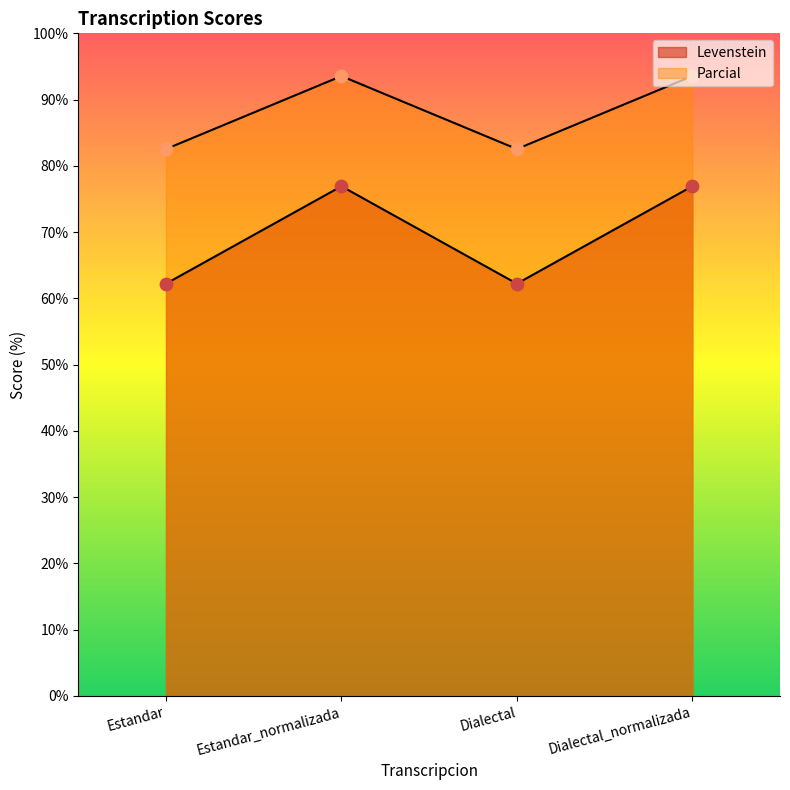

Which series has the largest Y range (max minus min)?

Levenstein